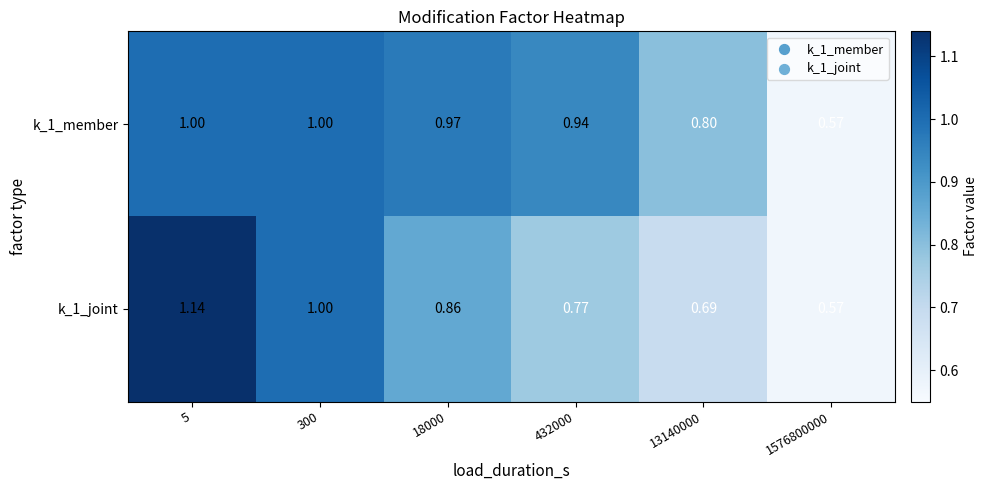

Is the value of k_1_joint at 432000 greater than the value of k_1_member at 13140000?

No